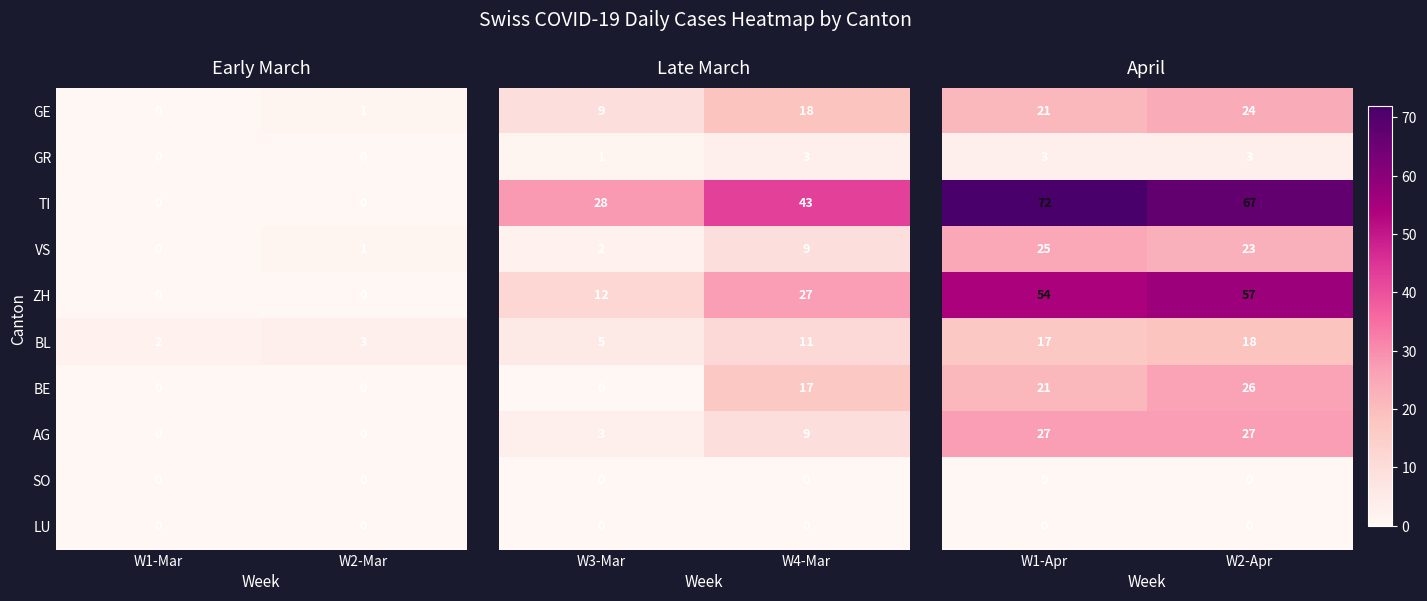

The BL series shows 2 at W1-Mar. True or false?

True